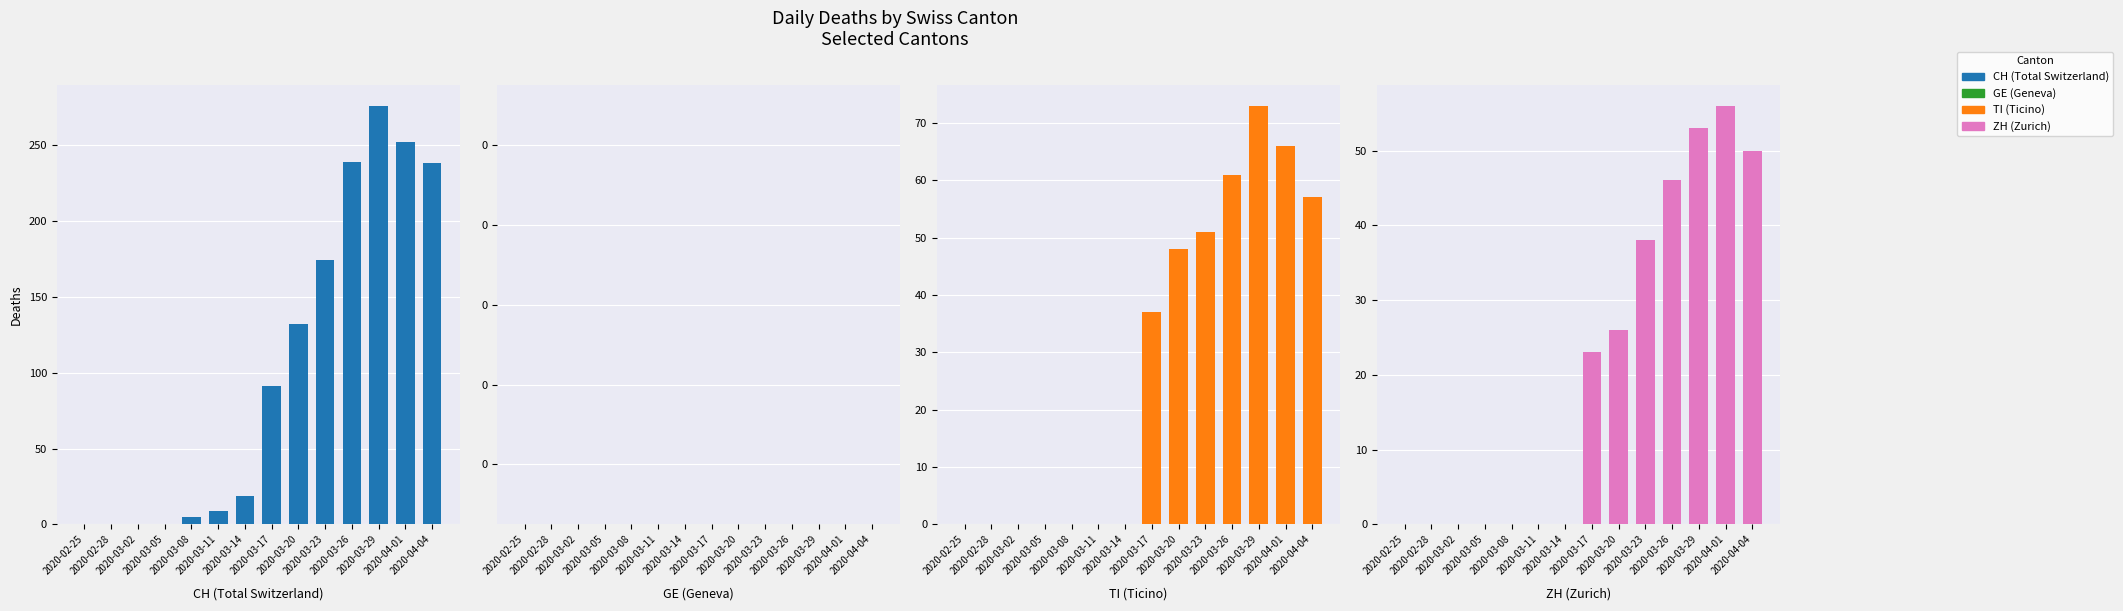

Between 2020-03-17 and 2020-03-26, which series saw the biggest shift?

CH (Total Switzerland)